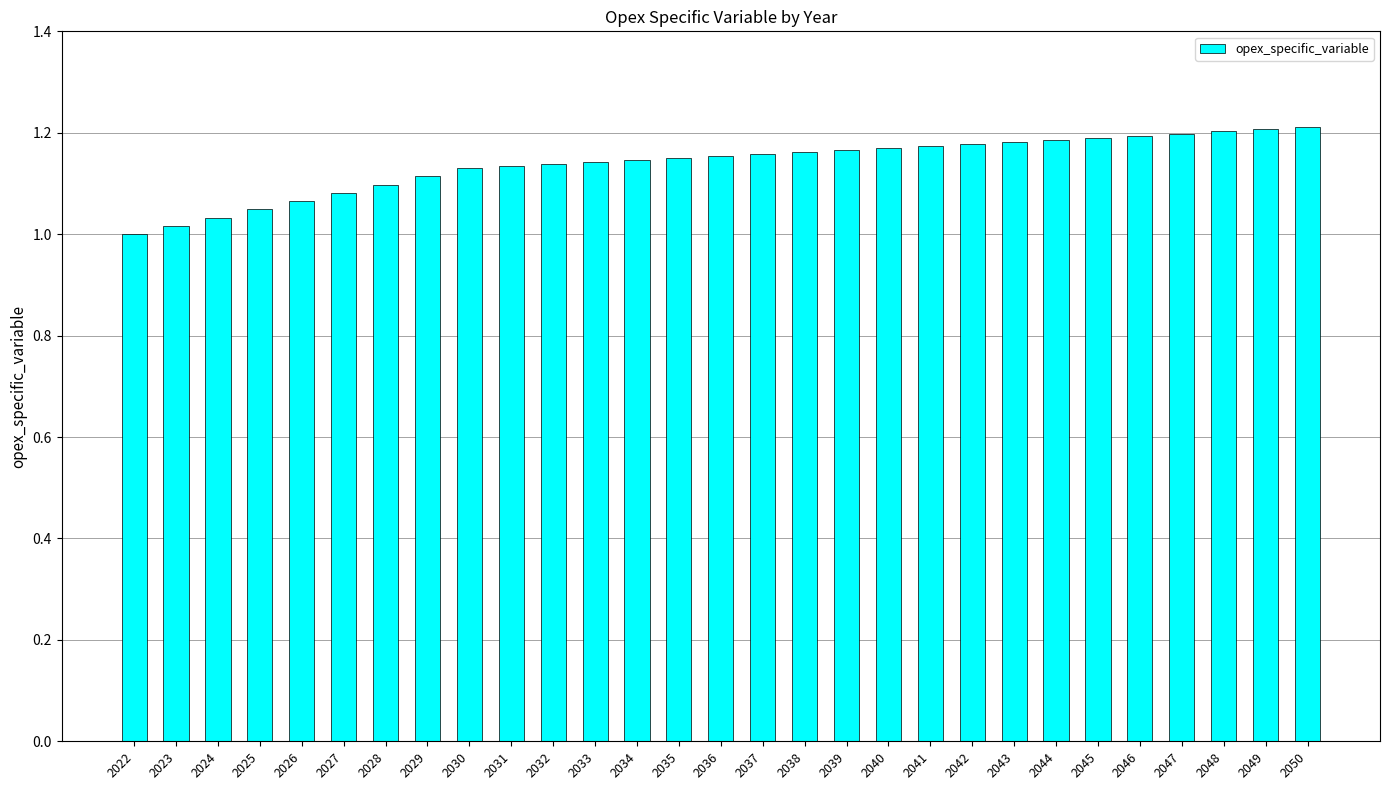

What is the difference between the maximum and minimum values?

0.2